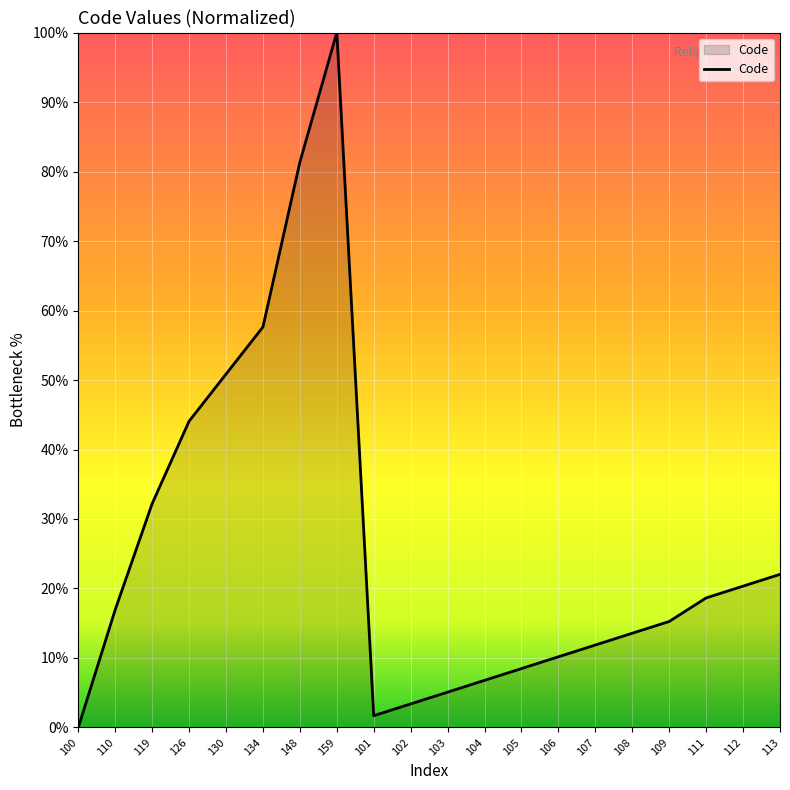

What is the sum of the values at 102 and 108?

16.9